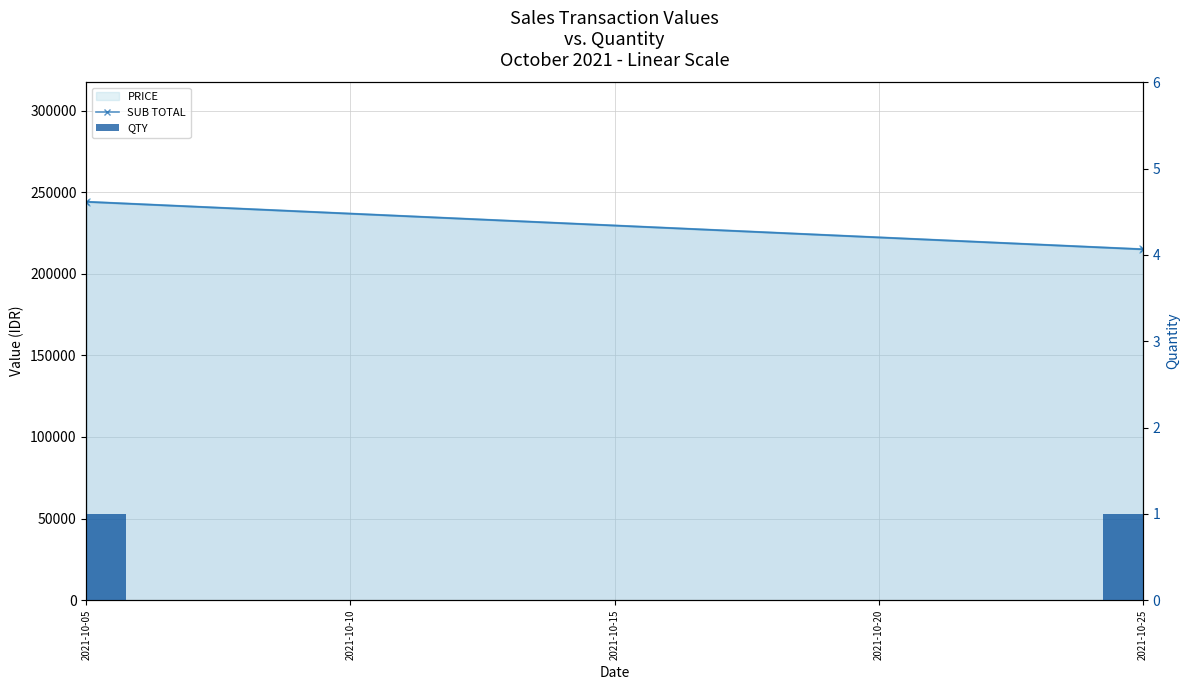

What is the sum of all QTY values?

2.0